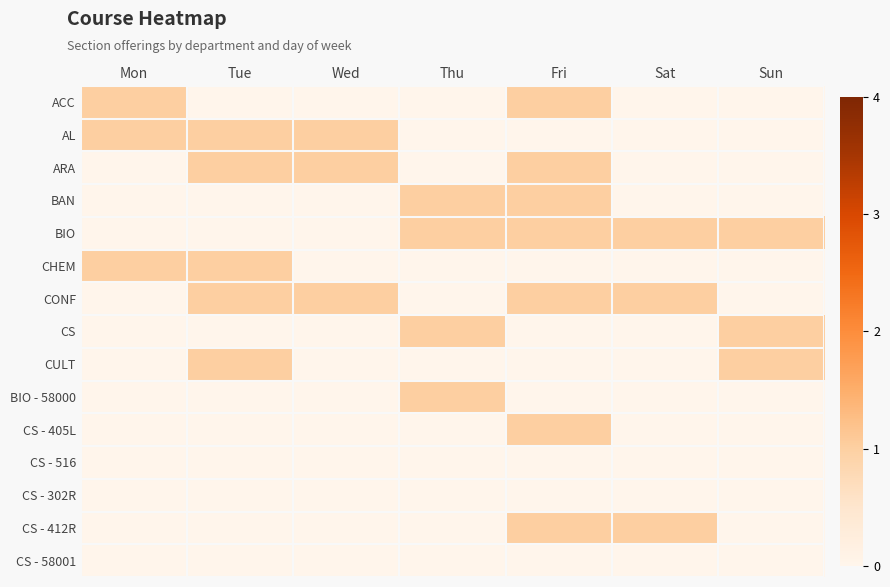

What is the spread (max minus min) of values at Sun?

1